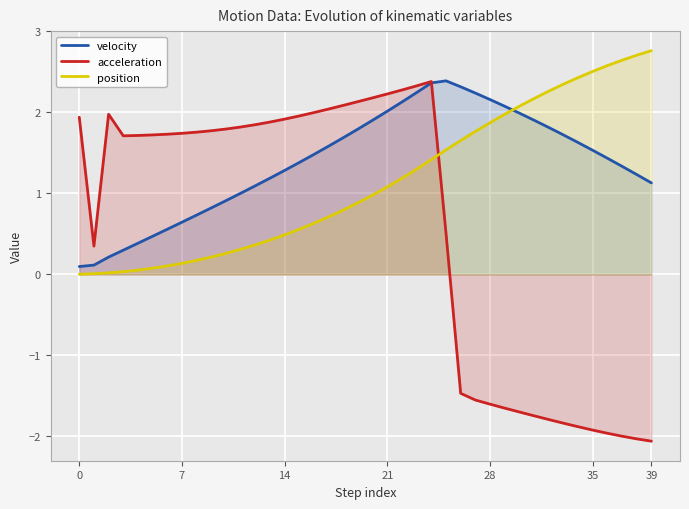

At how many categories does at least one series exceed 1?

39